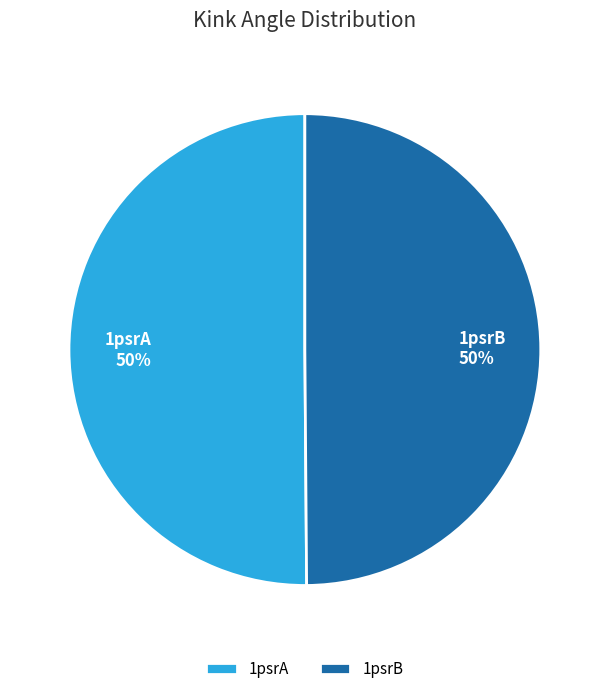

To the nearest percent, what percentage of the pie is 1psrB?

50%